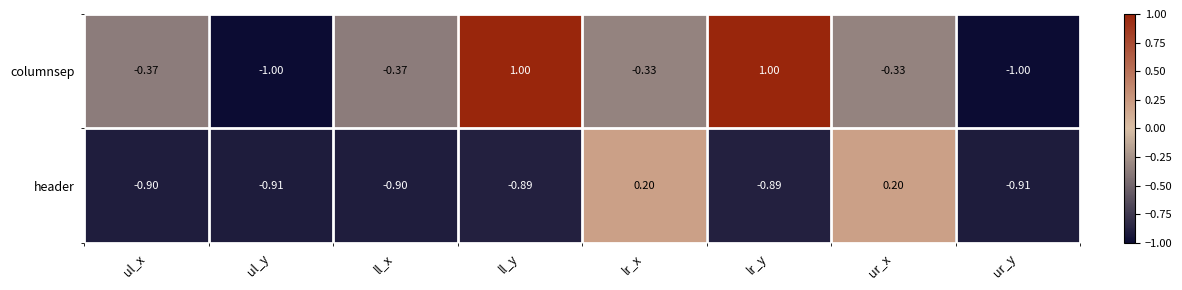

List the series in order of their overall mean, highest first.

columnsep, header